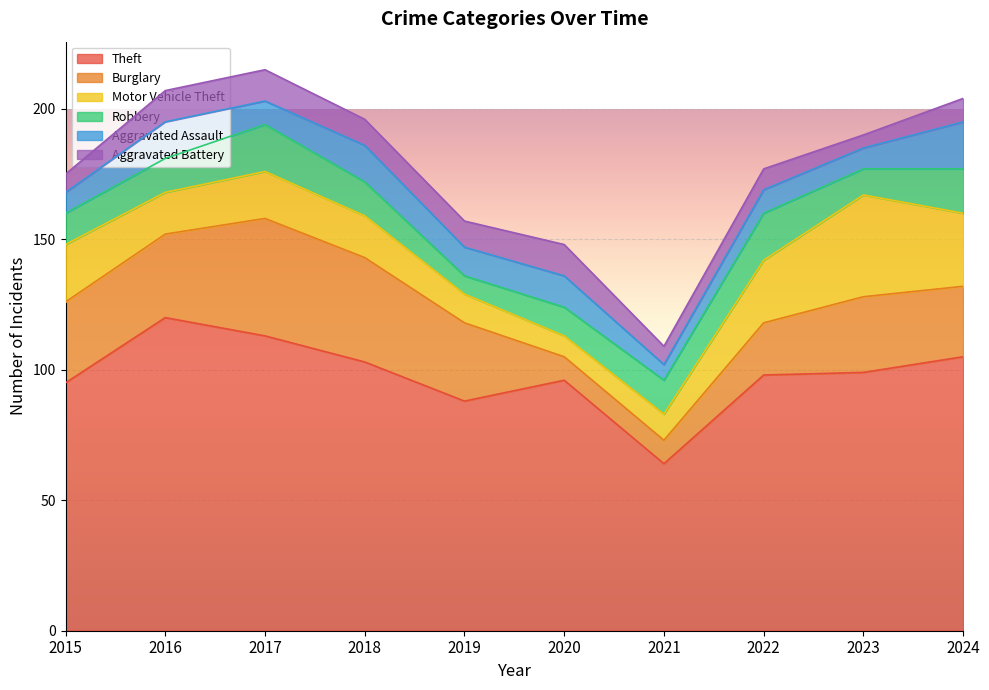

At which label does Burglary reach its minimum?

2020